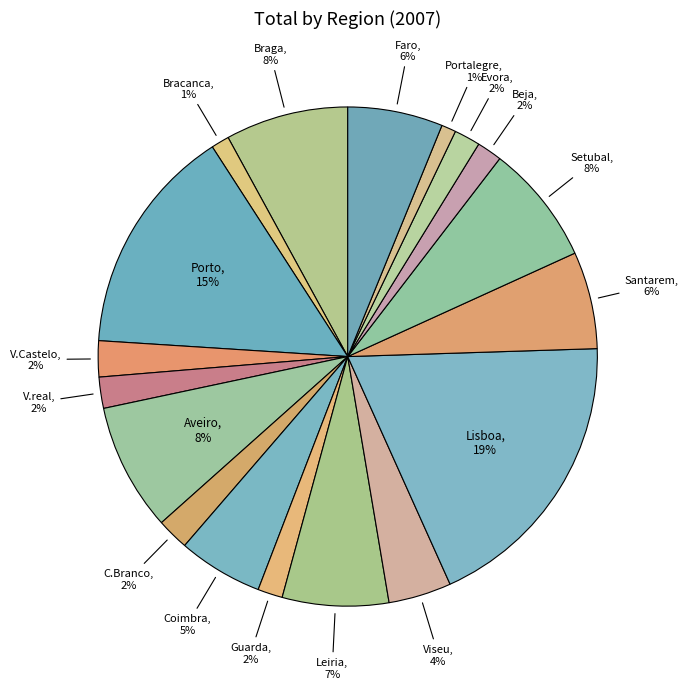

To the nearest percent, what portion does Viseu represent?

4%